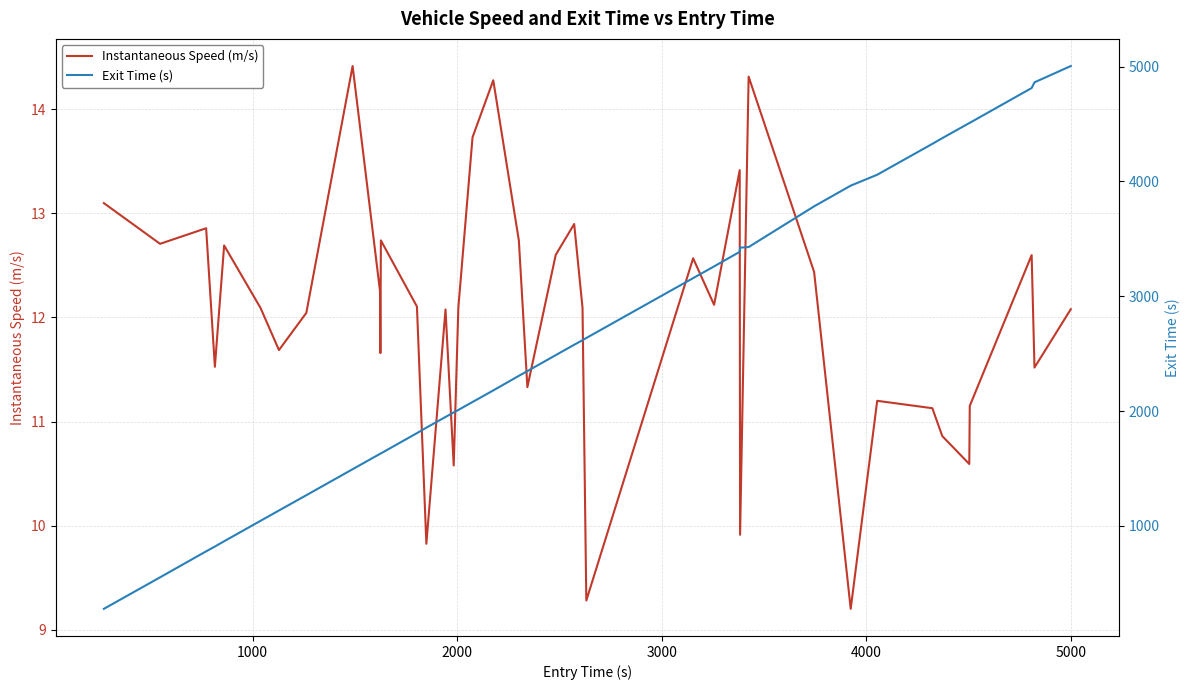

True or false: Instantaneous Speed (m/s) and Exit Time (s) intersect in this chart.

False